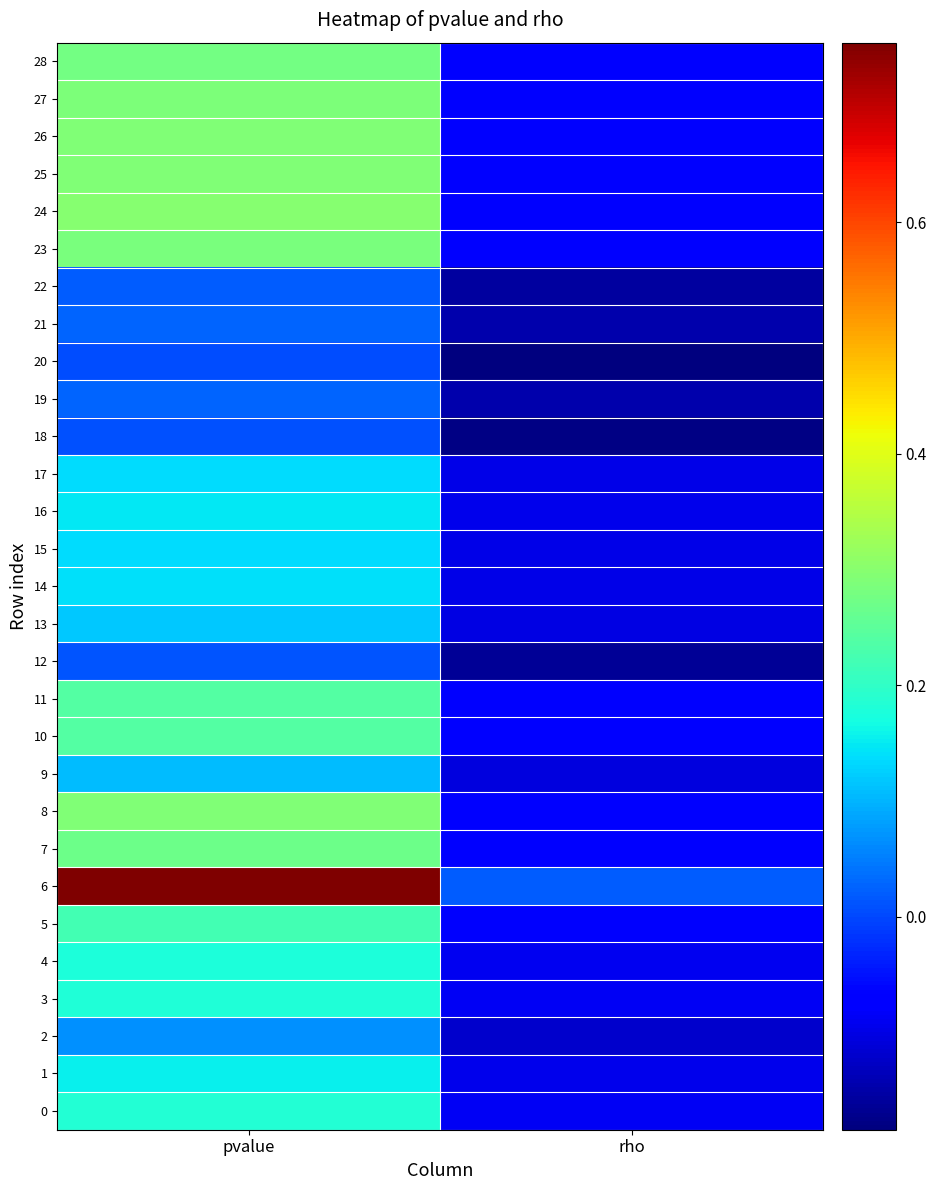

Rank the series by their maximum value, from lowest to highest.

20, 18, 12, 22, 21, 19, 2, 9, 13, 17, 15, 14, 16, 1, 4, 3, 0, 5, 11, 10, 7, 28, 23, 27, 26, 8, 25, 24, 6